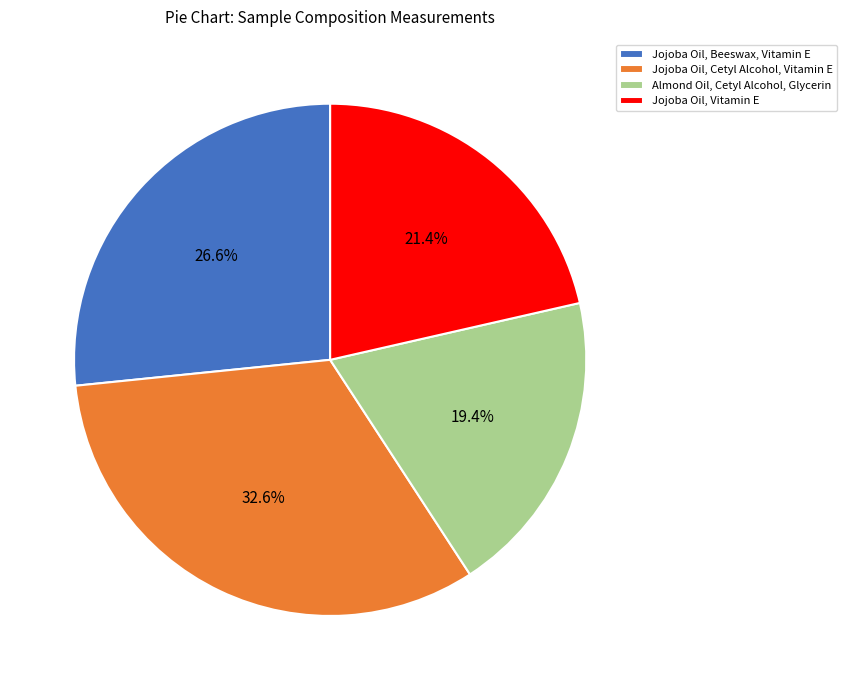

What is the ratio of the value at Jojoba Oil, Beeswax, Vitamin E to the value at Jojoba Oil, Cetyl Alcohol, Vitamin E?

0.8